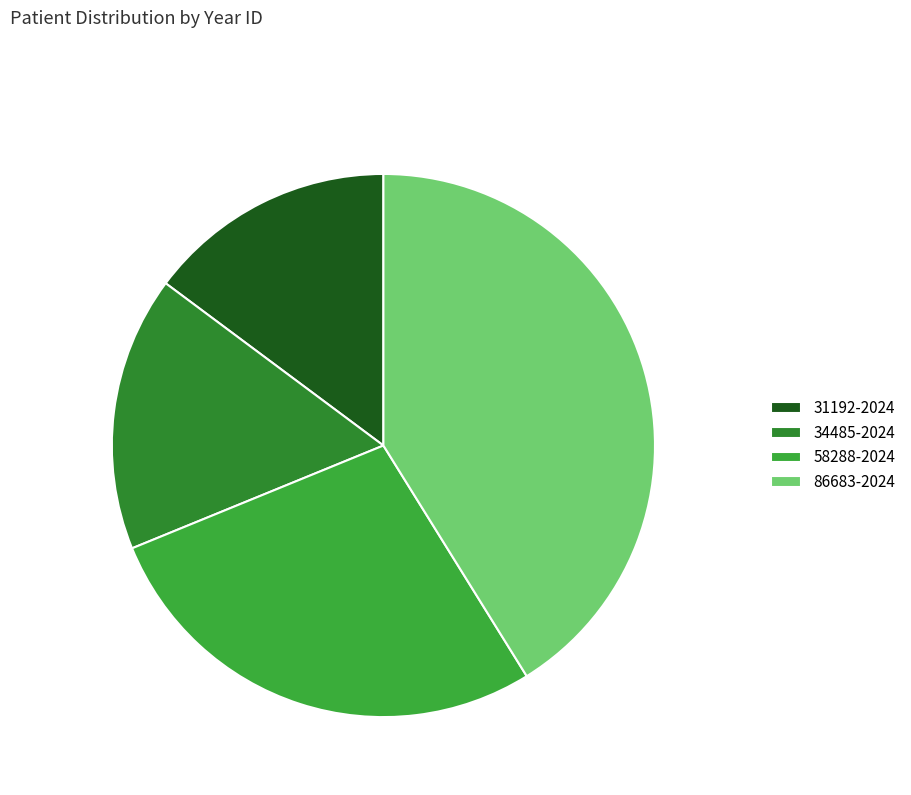

Is the sum of 31192-2024 and 34485-2024 greater than half?

No